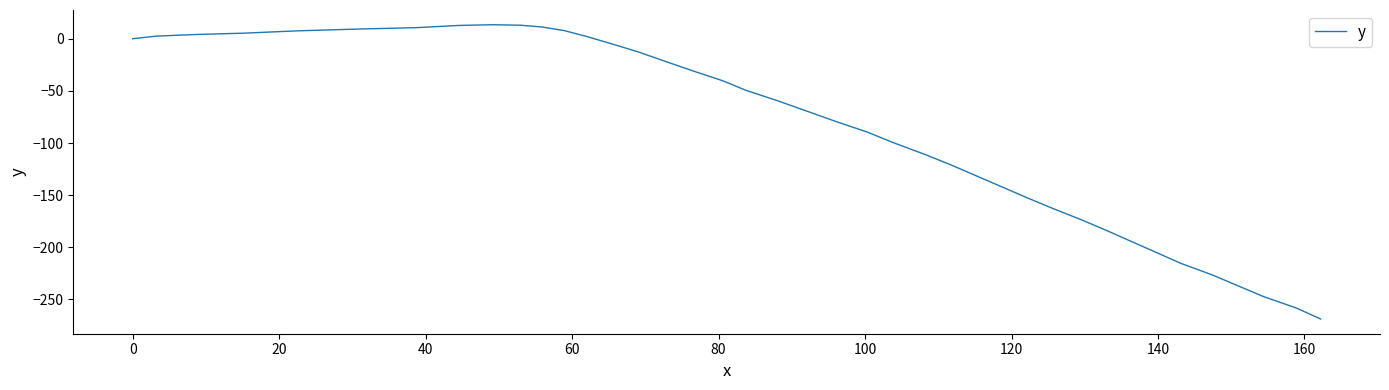

What is the smallest value displayed?

-268.7